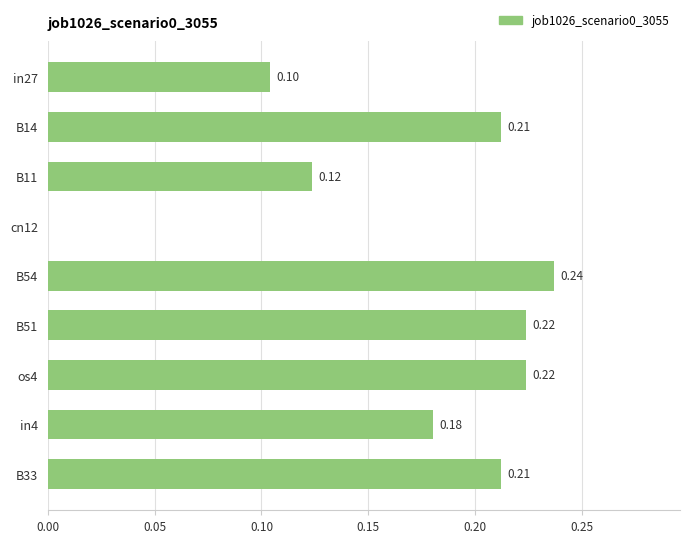

Count the values in the range 0 to 1.

9